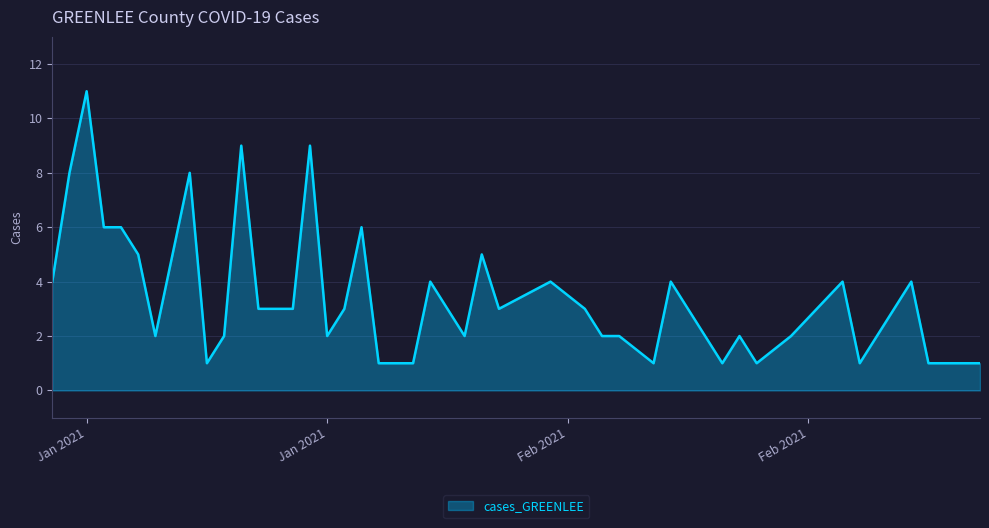

What is the maximum value shown in the chart?

11